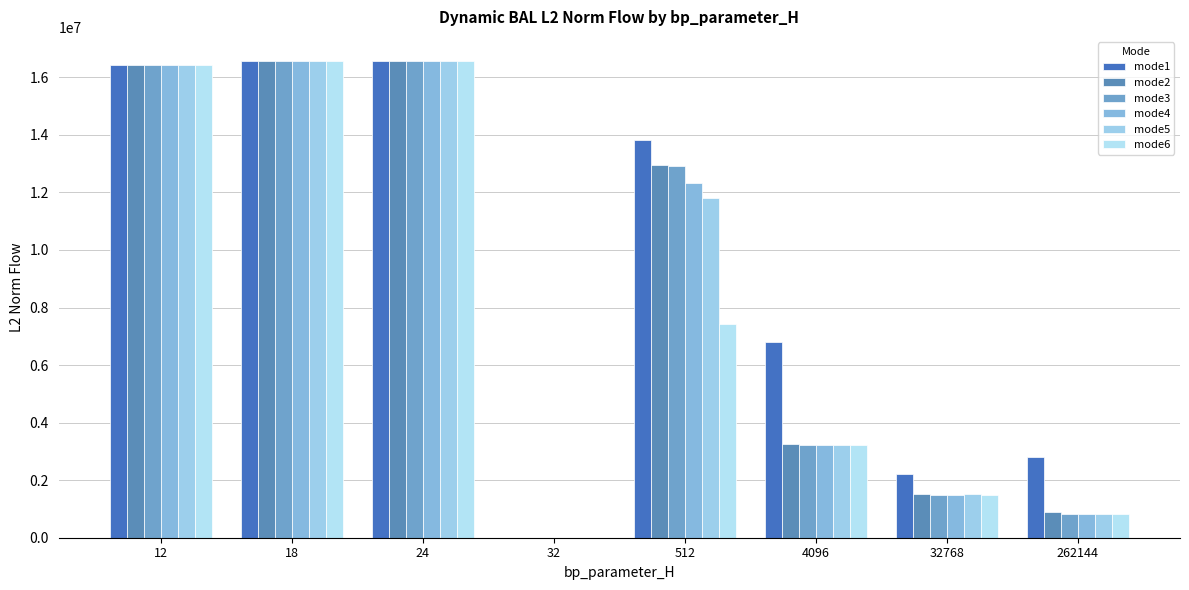

What is the total value across all series at 12?

98659250.4